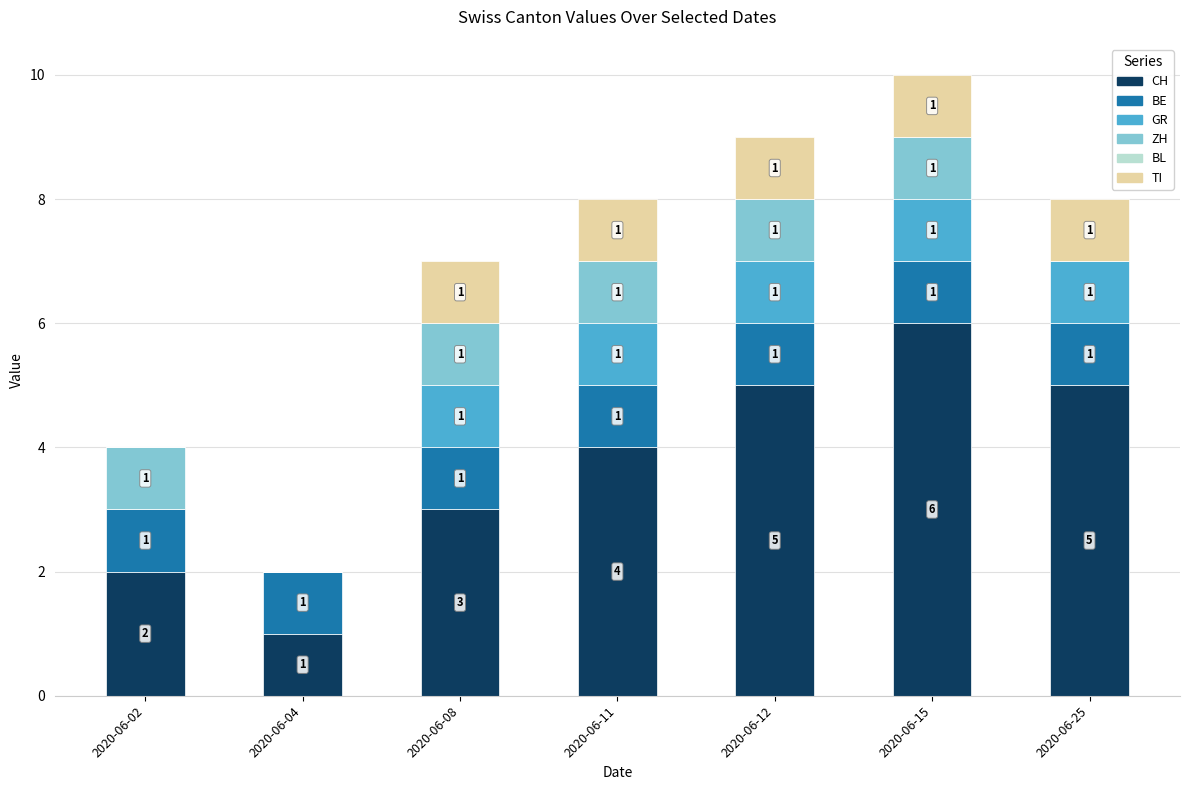

Count the number of data series in this chart.

5